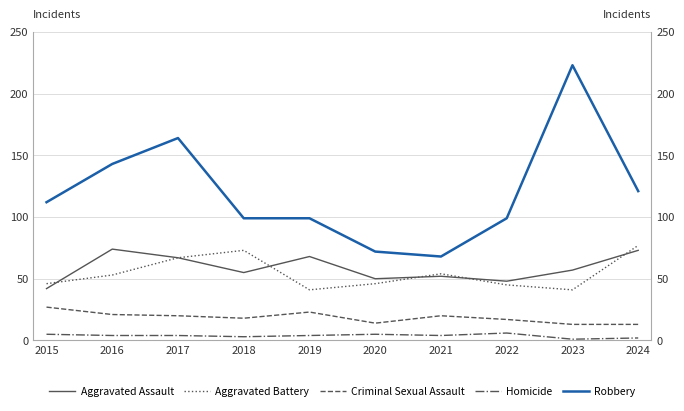

Is the value of Homicide at 2021 greater than the value of Criminal Sexual Assault at 2020?

No